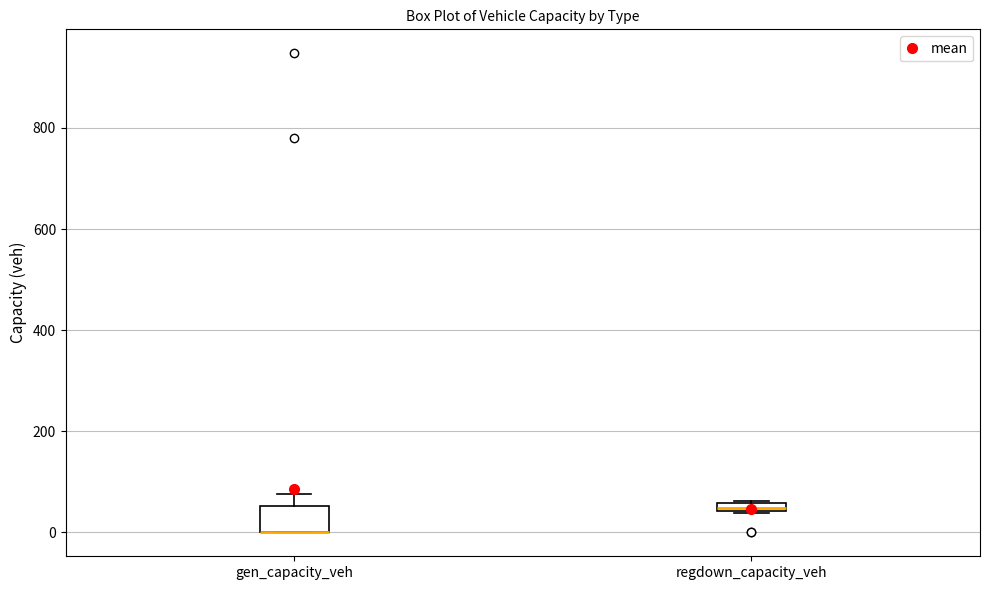

Comparing the boxes themselves (not the whiskers), which one is the tallest?

gen_capacity_veh